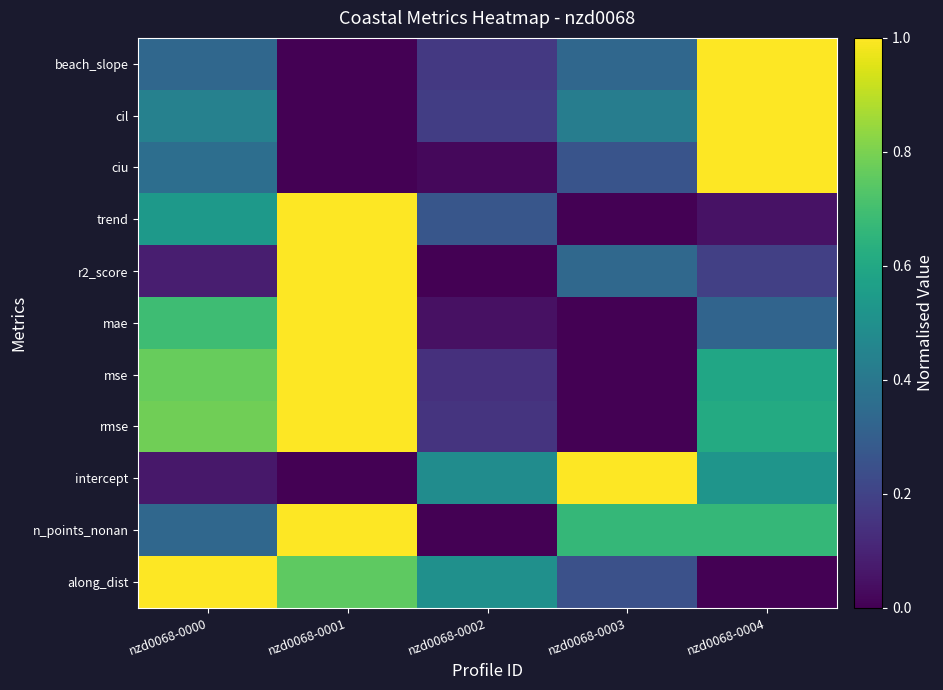

Which has a higher value, nzd0068-0002 or nzd0068-0001?

nzd0068-0002